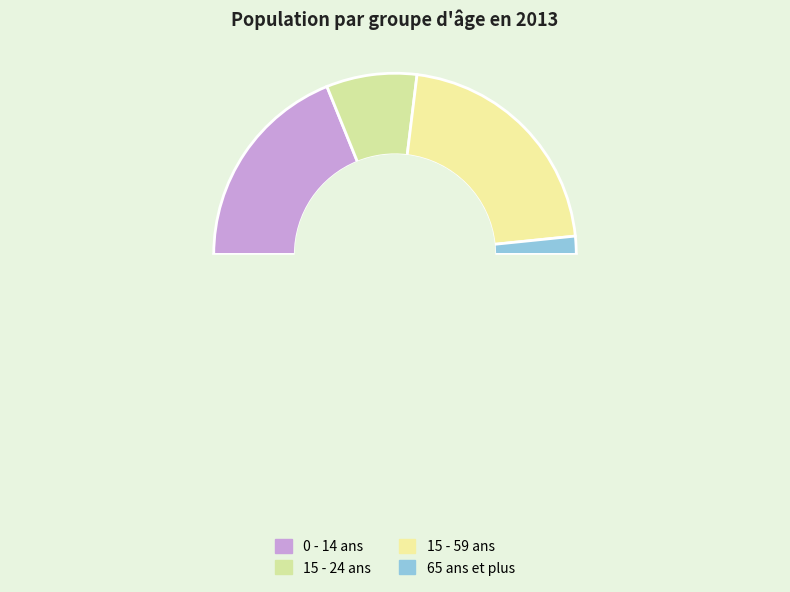

Is there any slice that represents more than half of the pie?

No